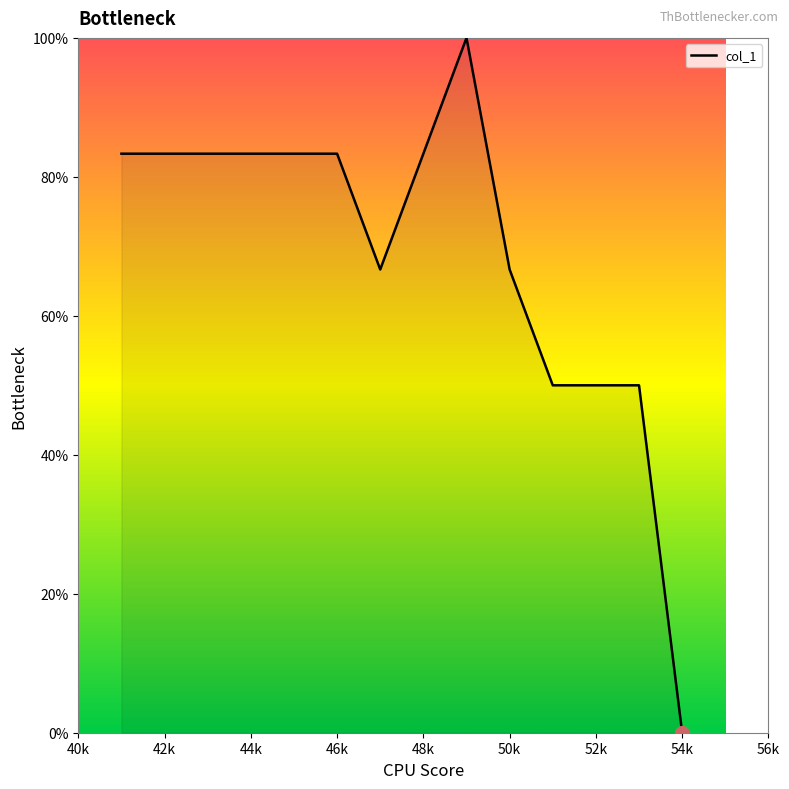

What is the greatest value displayed?

100.0